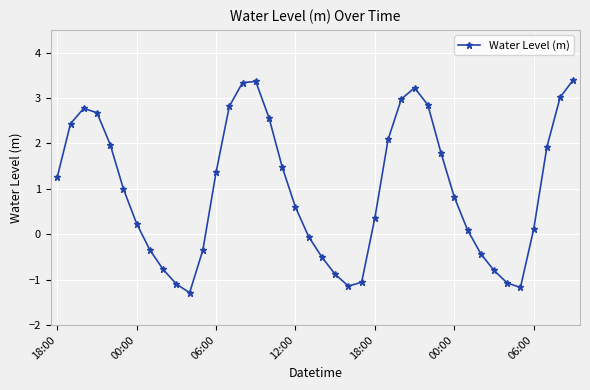

How many points are higher than both their immediate neighbors (excluding endpoints)?

3